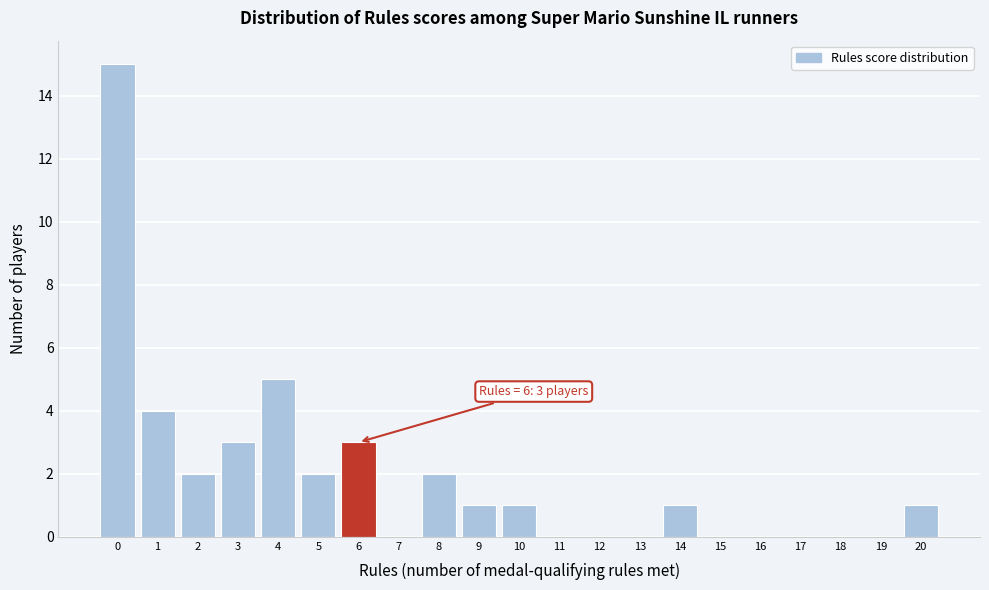

True or false: the data shows -5 at 13.

False